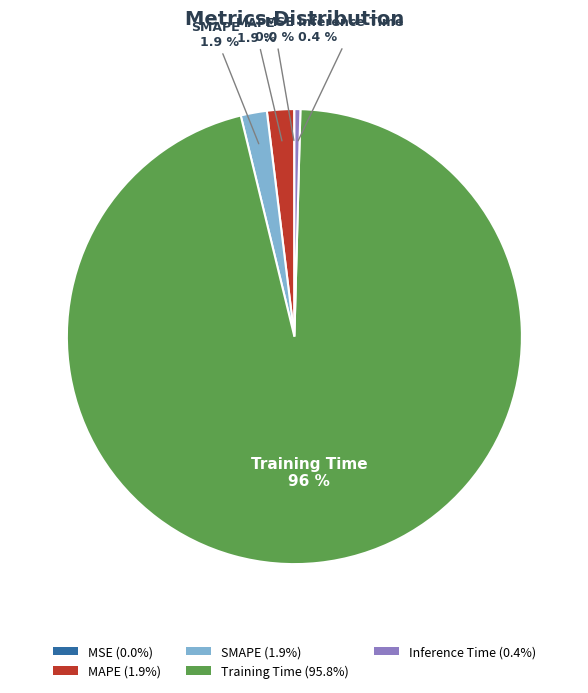

Do MAPE (1.9%) and Training Time (95.8%) together represent more than half of the pie?

Yes